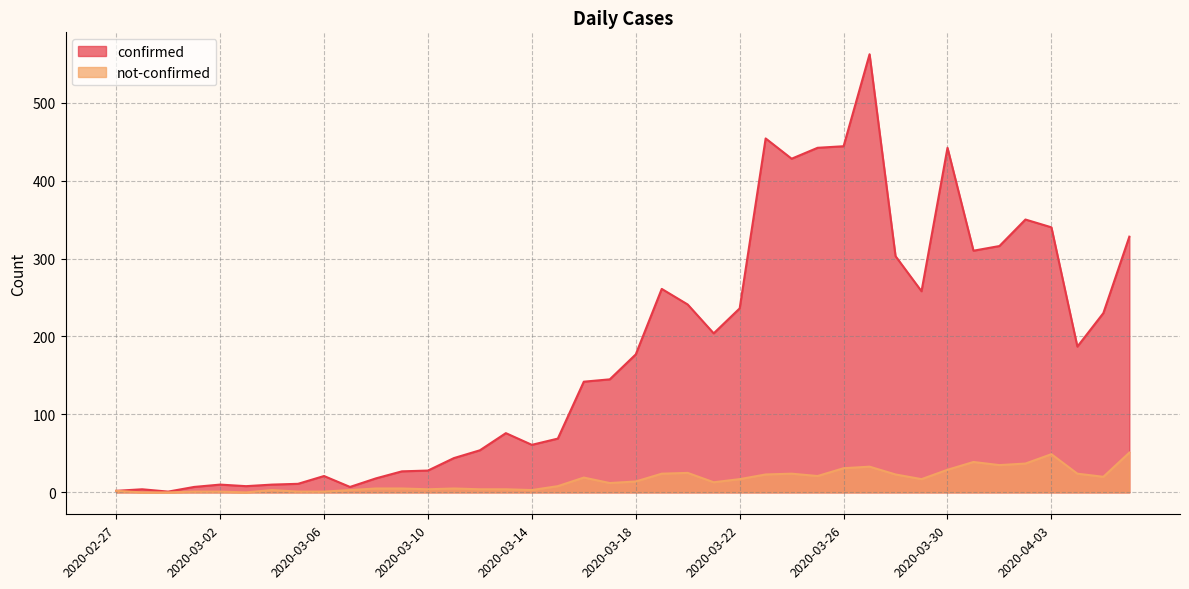

Does the chart display data point markers on the line(s)?

No